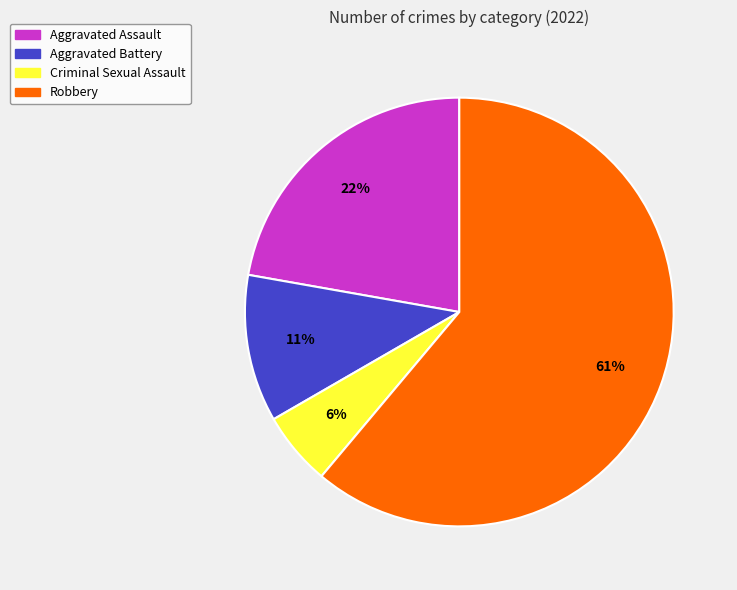

Does Aggravated Assault represent more than half of the total?

No